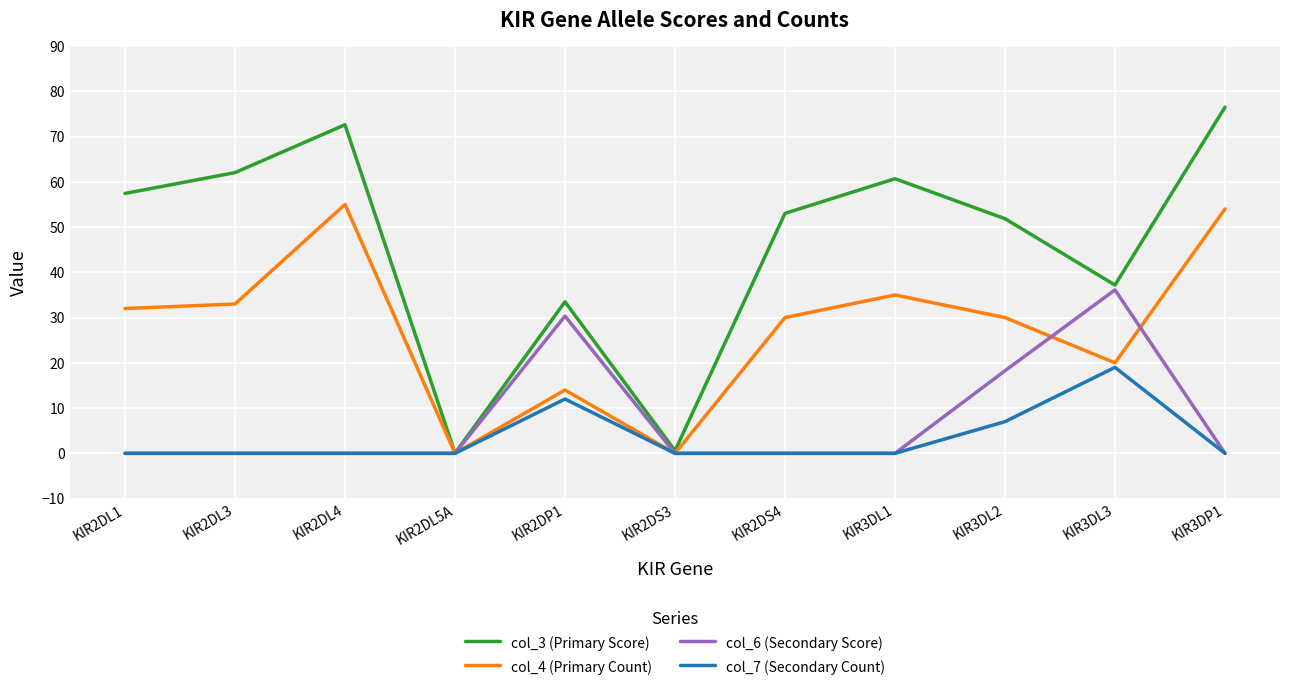

Between KIR2DP1 and KIR3DL3, which series saw the biggest shift?

col_7 (Secondary Count)